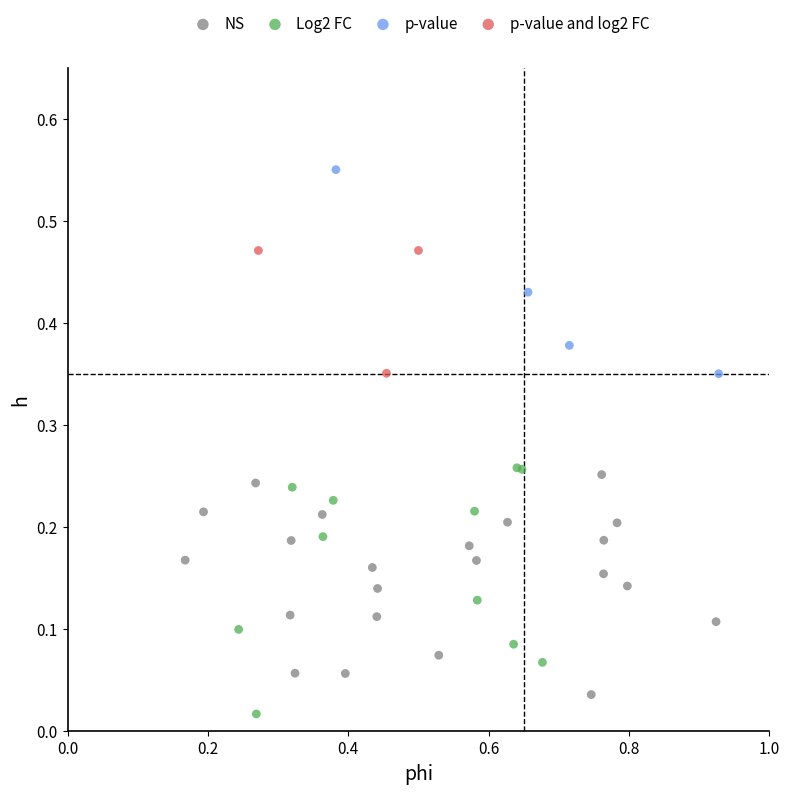

Which series has the largest Y range (max minus min)?

Log2 FC